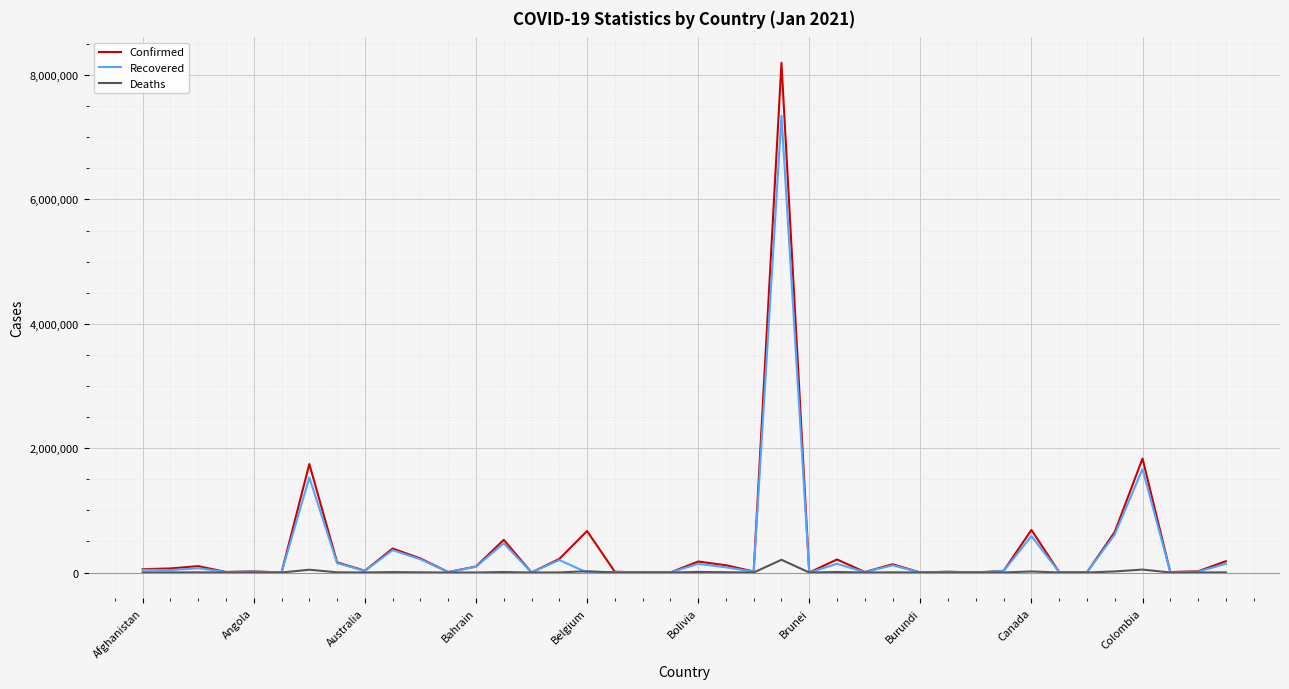

List the series in order of their peak value, lowest first.

Deaths, Recovered, Confirmed